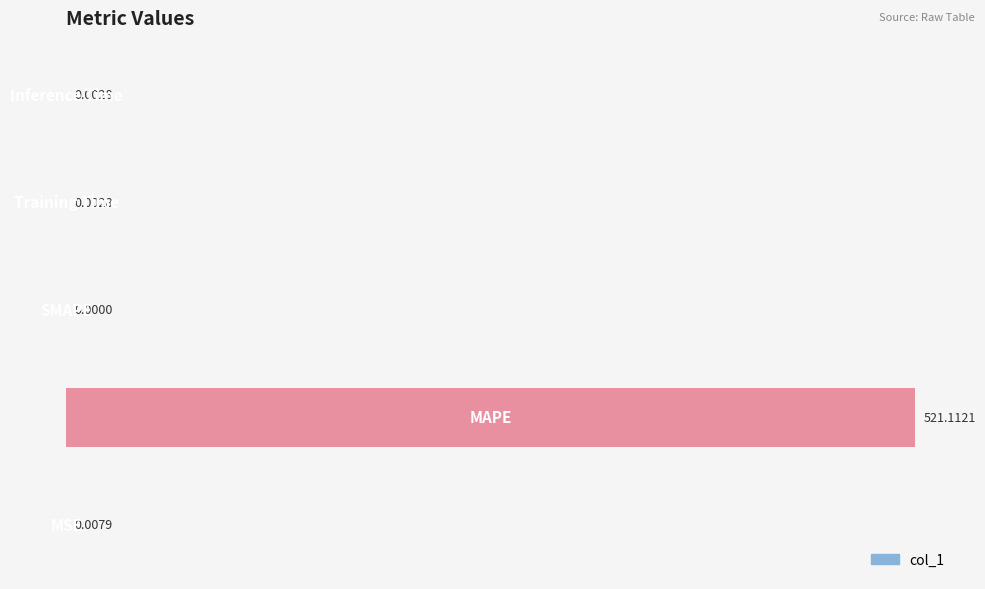

What is the sum of all values?

521.1